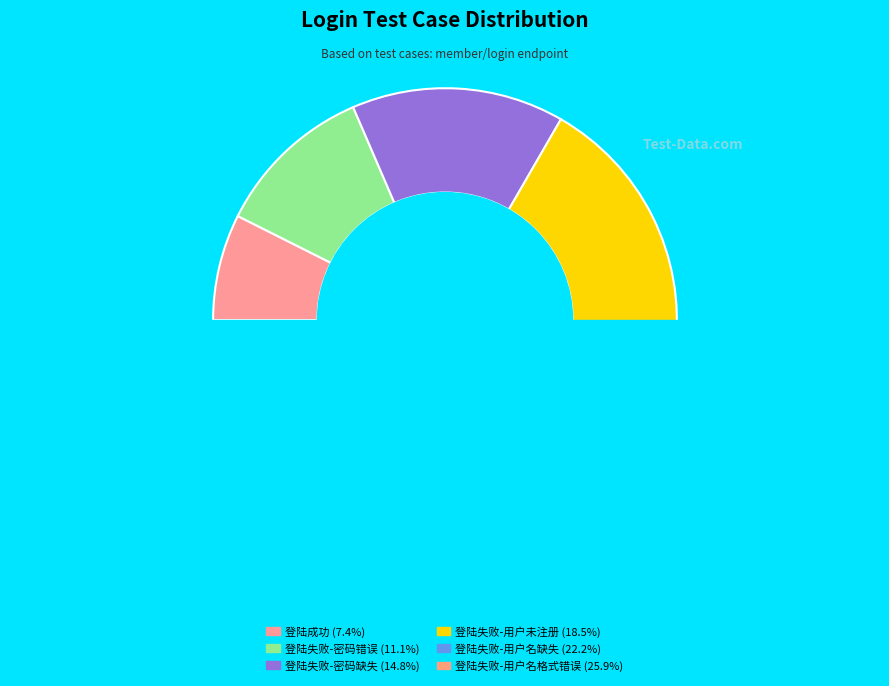

Which category has the biggest portion of the pie?

登陆失败-用户名格式错误